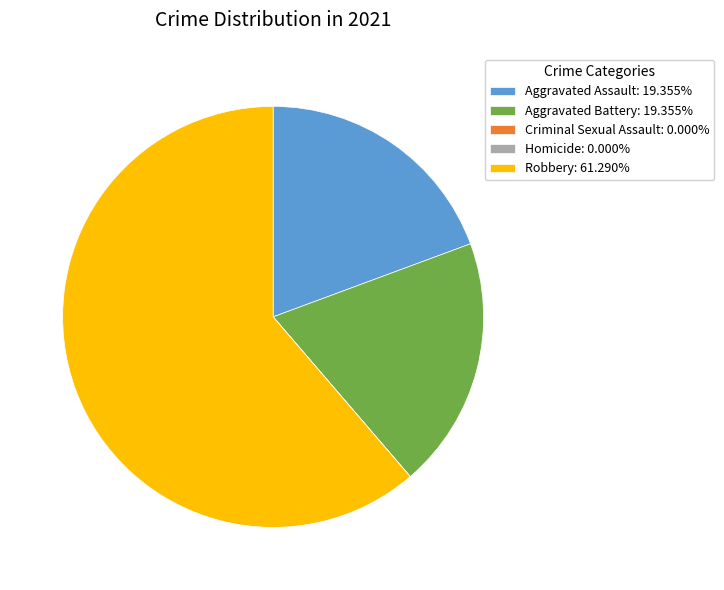

Is there any slice that represents more than half of the pie?

Yes